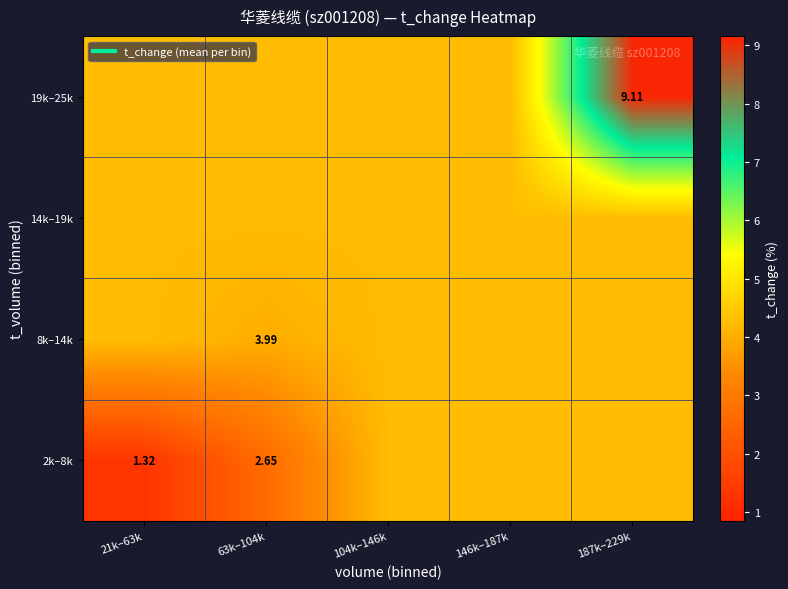

Rank the categories by 14k–19k value from lowest to highest.

21k–63k, 63k–104k, 104k–146k, 146k–187k, 187k–229k